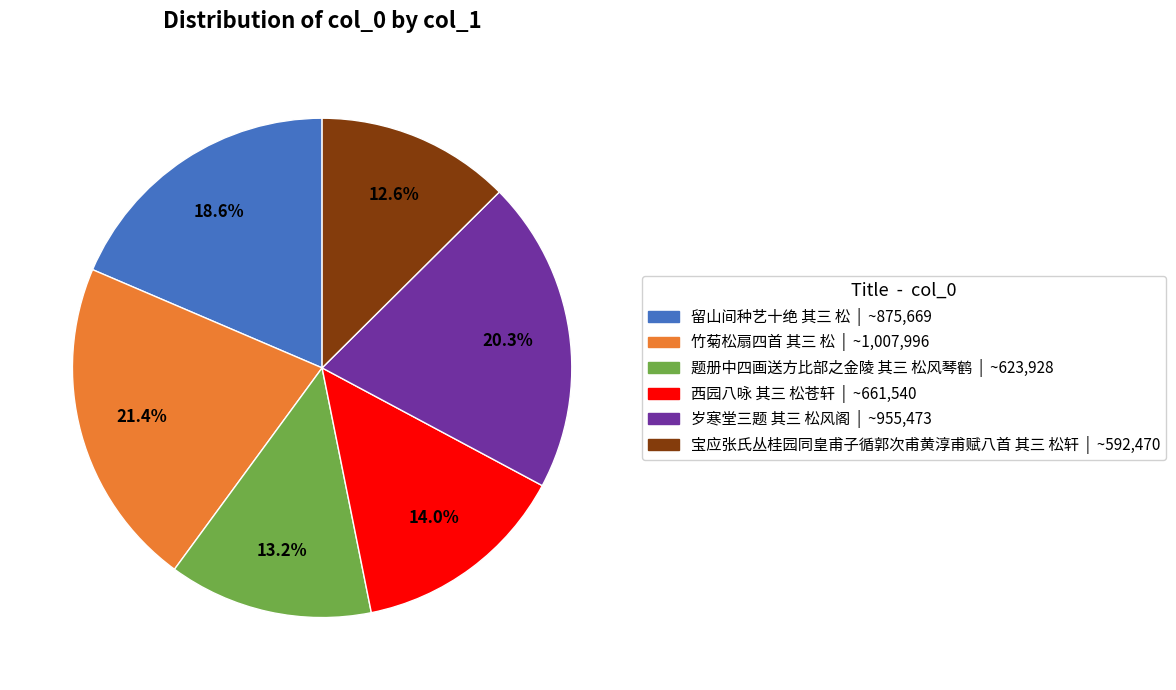

What percentage is the 留山间种艺十绝 其三 松 slice, to the nearest percent?

19%